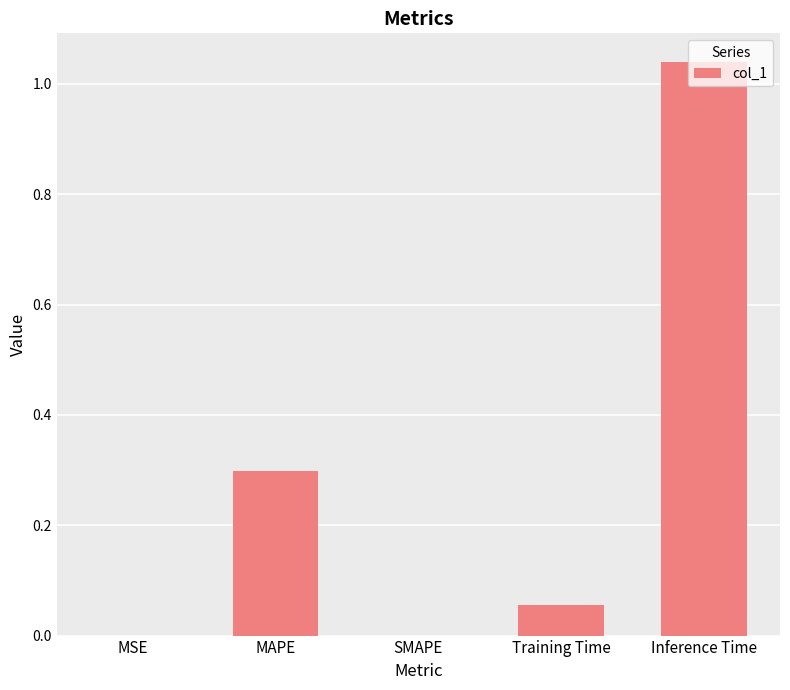

What is the sum of all values?

1.4